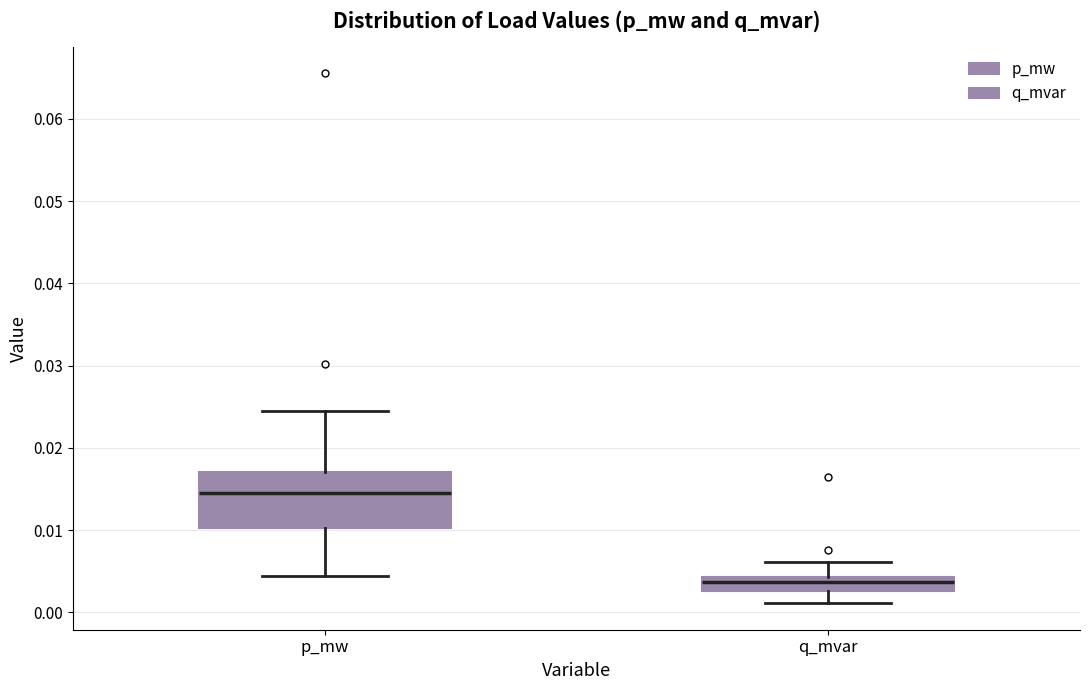

Which box's median line is the highest?

p_mw